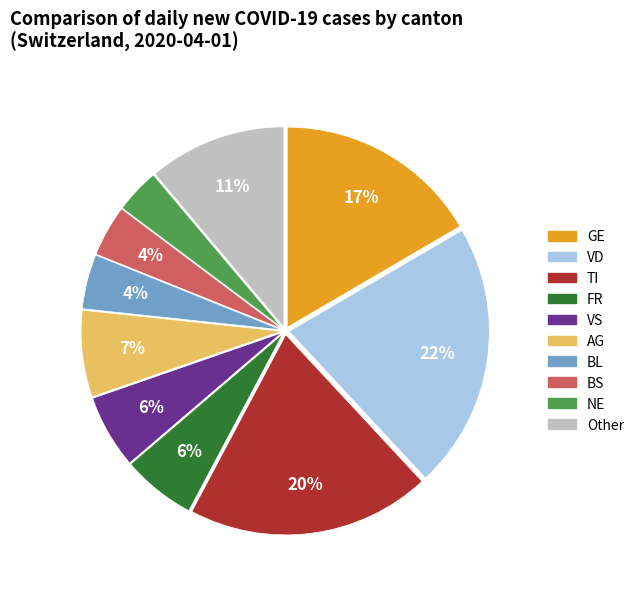

Is there any slice that represents more than half of the pie?

No